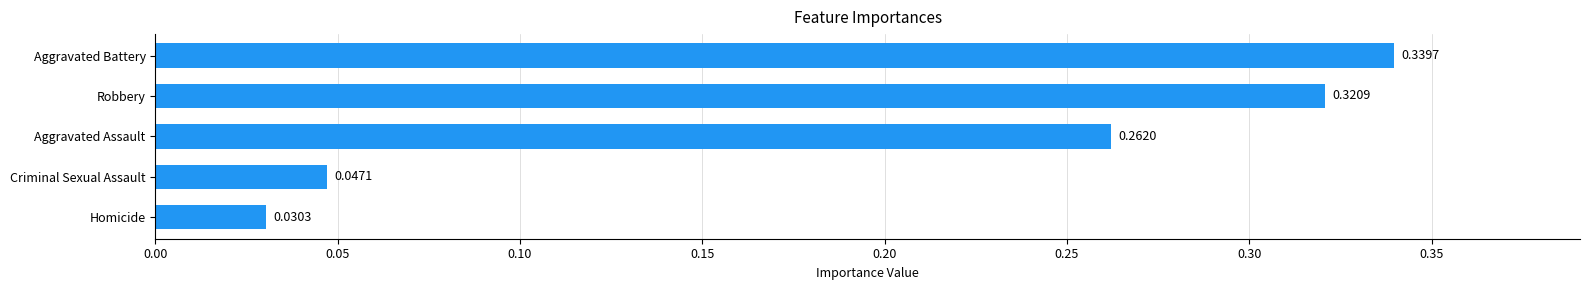

What is the label of the 4th bar from the top?

Criminal Sexual Assault